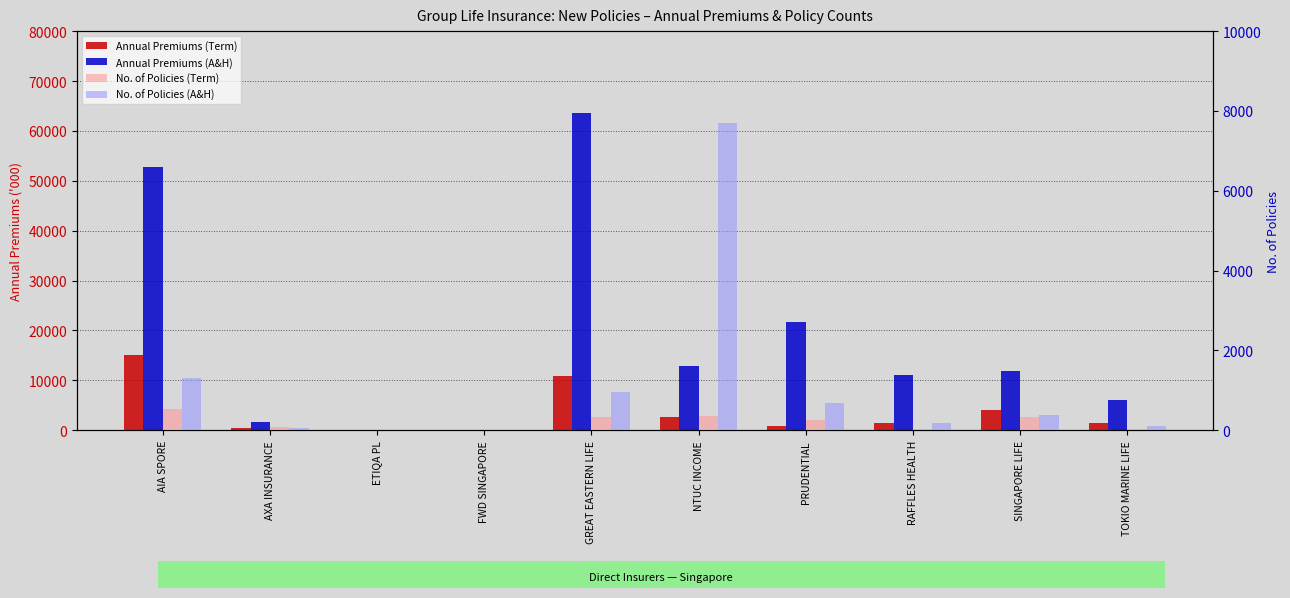

How many bars are there in each group?

4